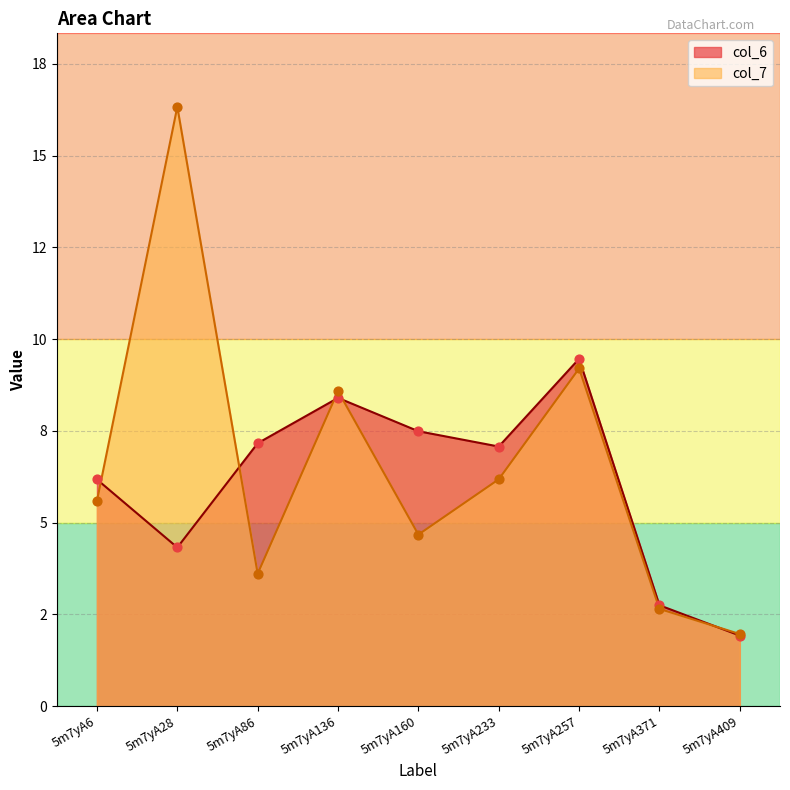

At which category is the sum across all series the highest?

5m7yA28